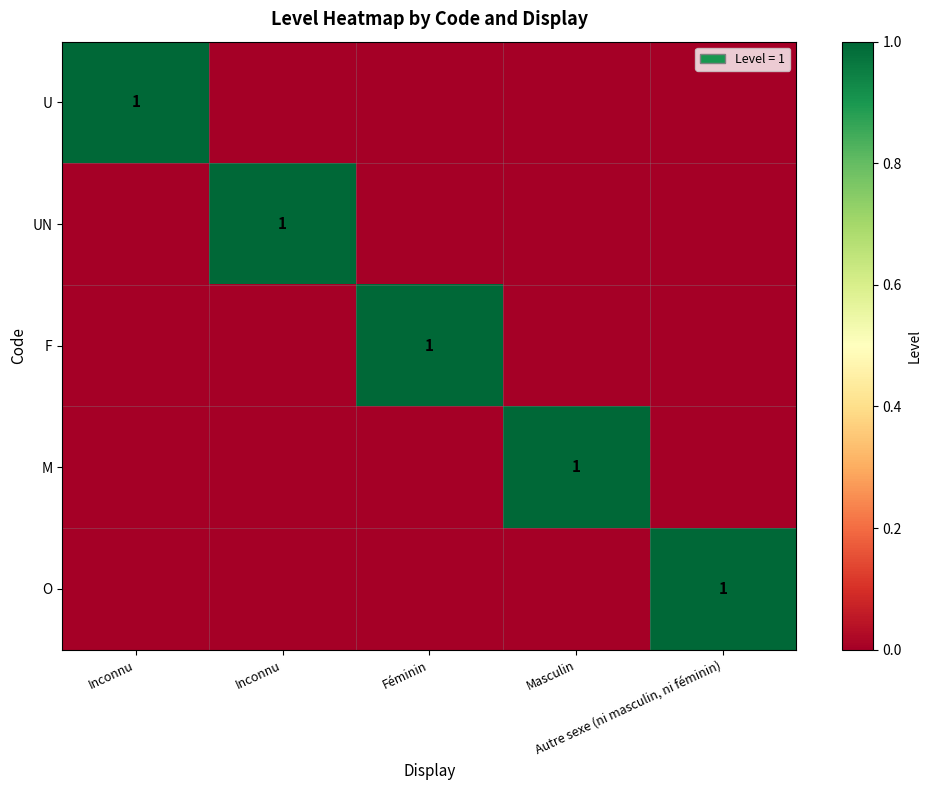

At which category does the chart reach its peak across all series?

Inconnu